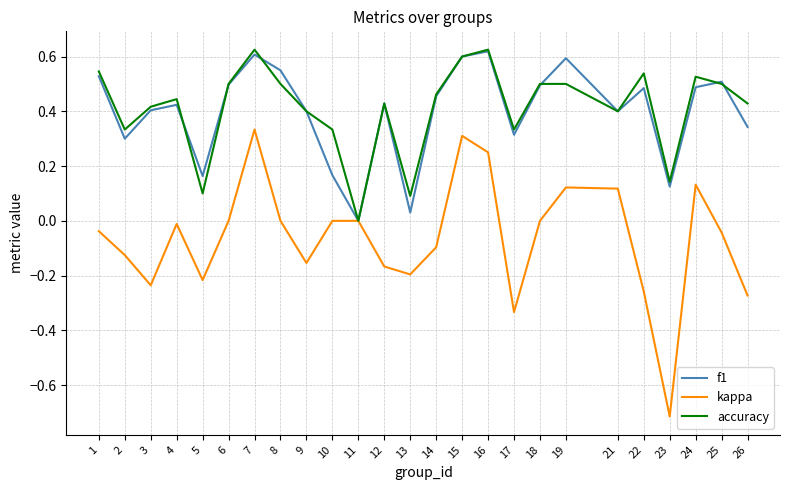

Which category has the lowest value across all series?

23